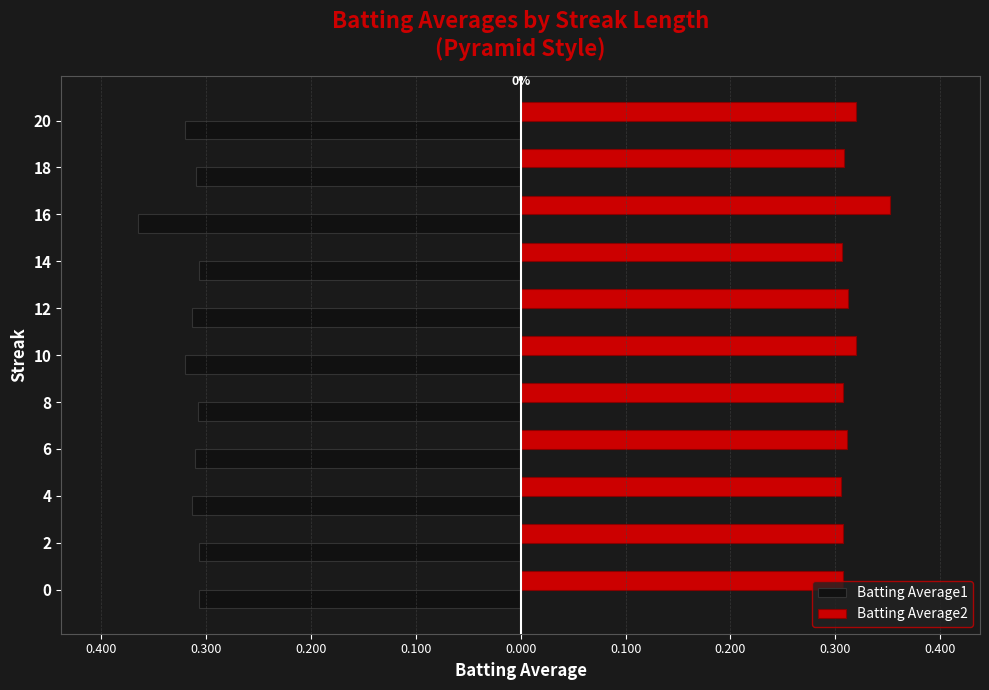

What are all the series names shown in the legend?

Batting Average1, Batting Average2